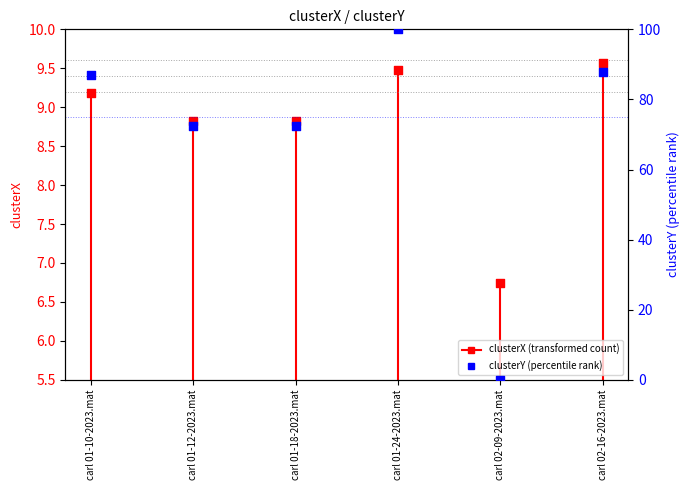

Which series contains the highest Y value?

clusterY